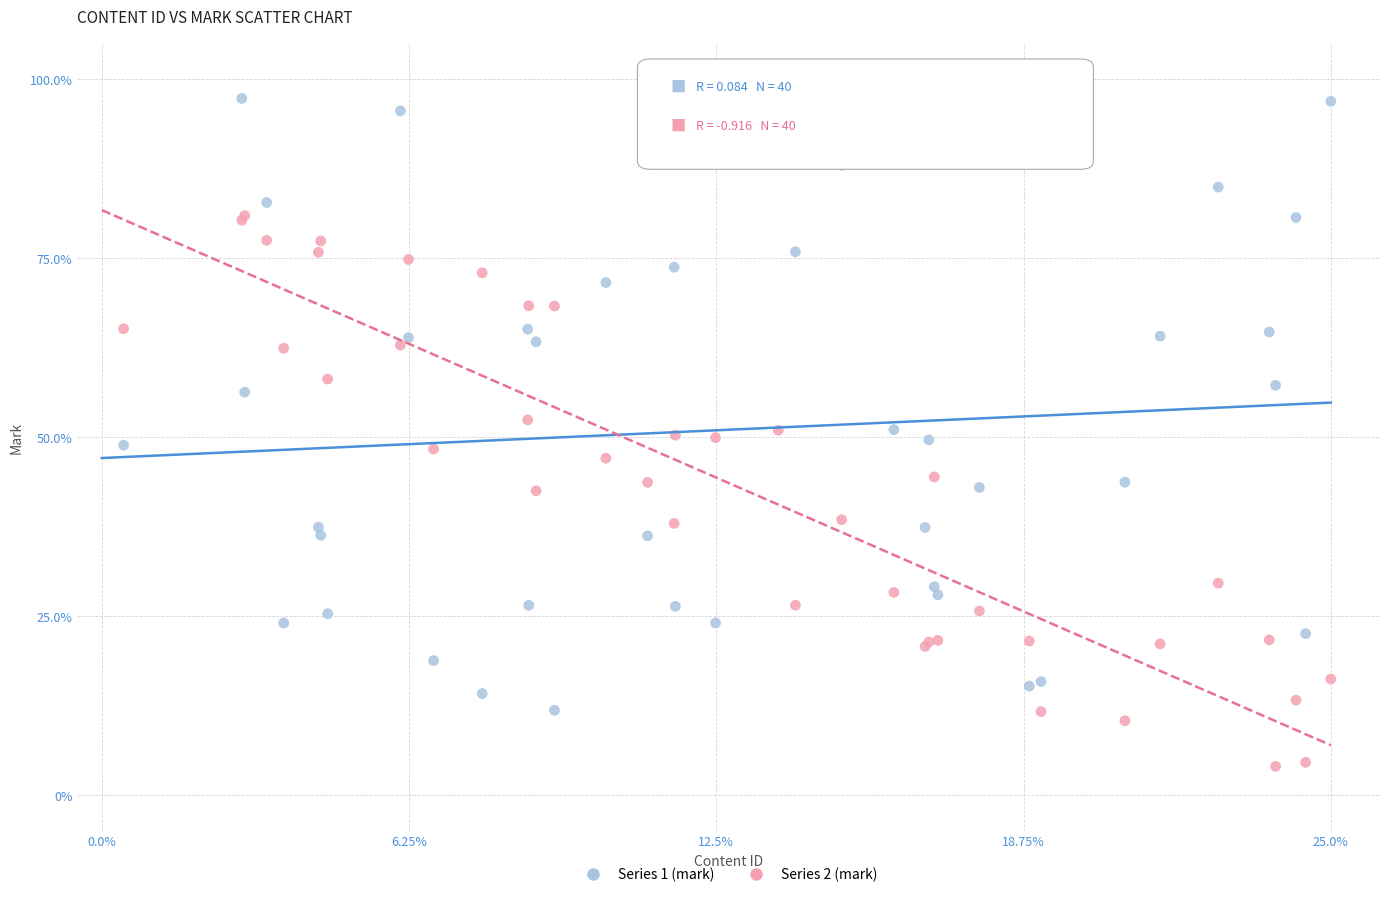

Which series has the widest spread of Y values?

Series 1 (mark)